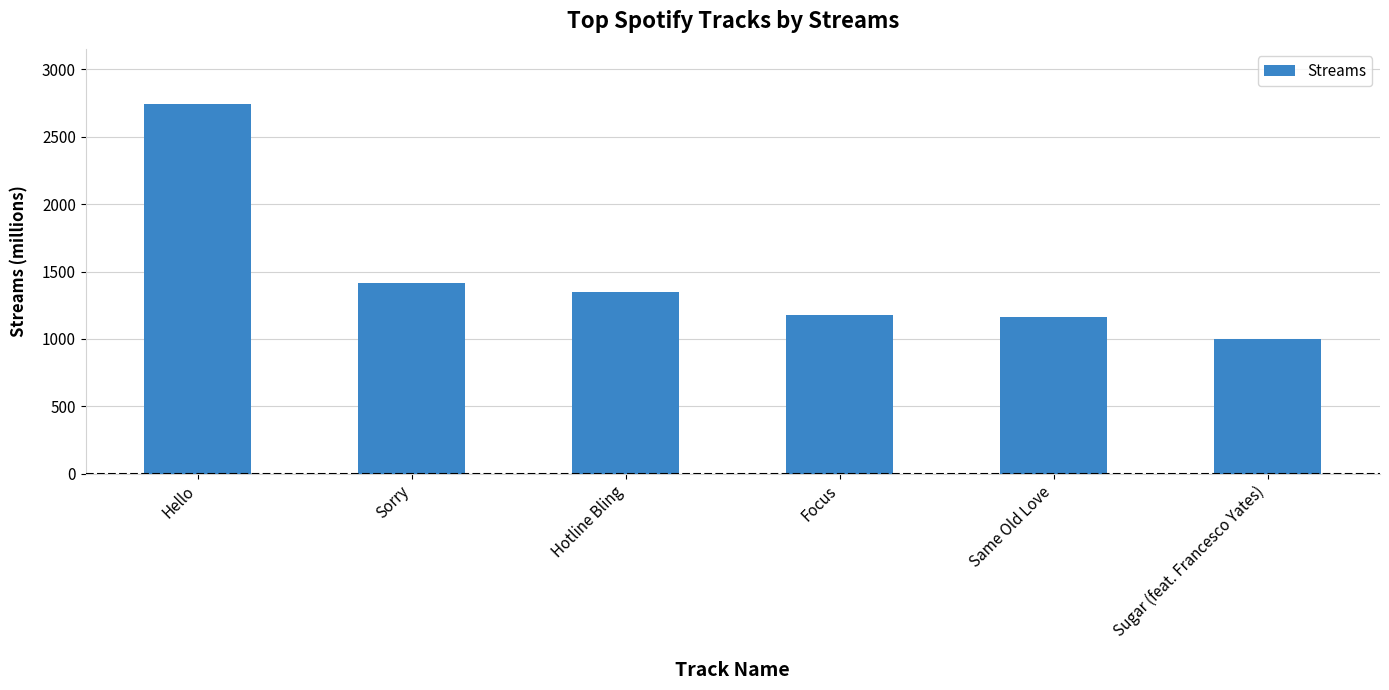

At which category does the chart reach its minimum across all series?

Sugar (feat. Francesco Yates)